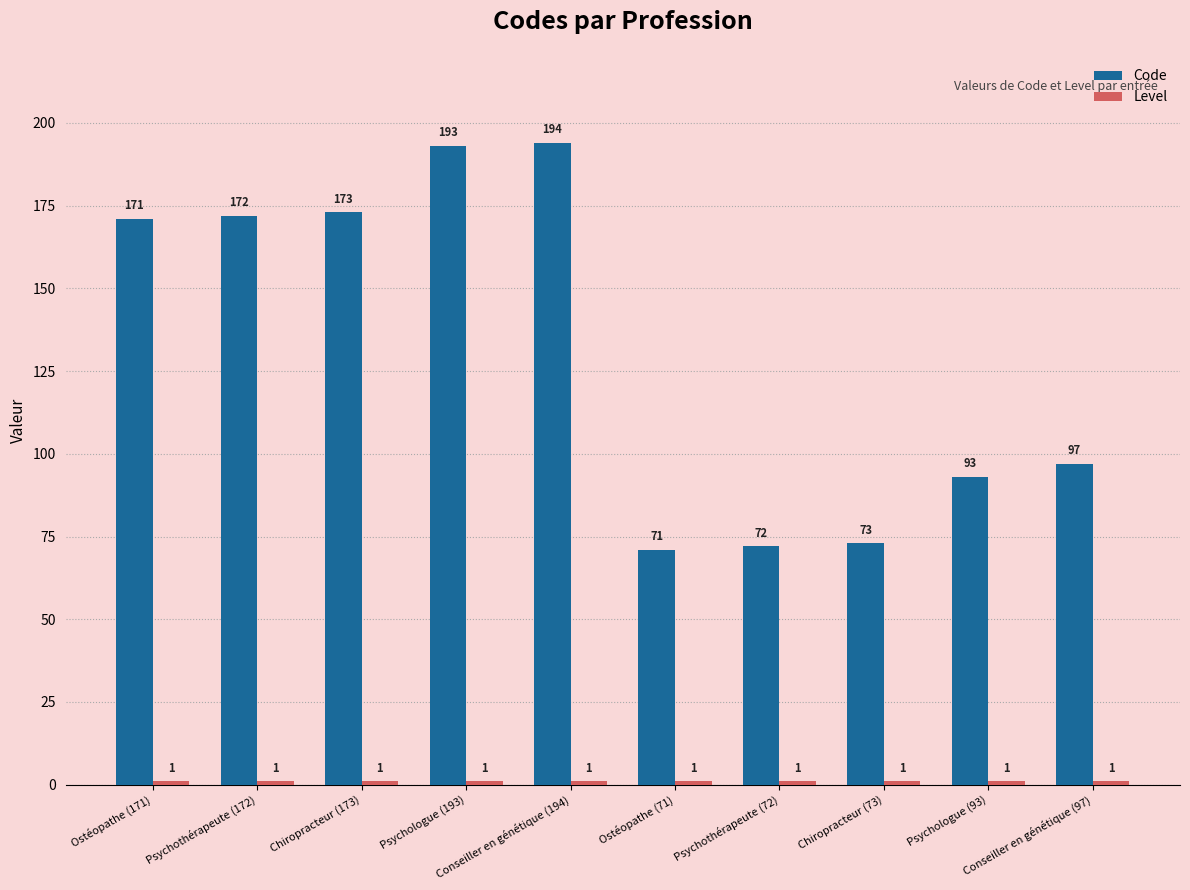

What is the minimum value shown in the chart?

1